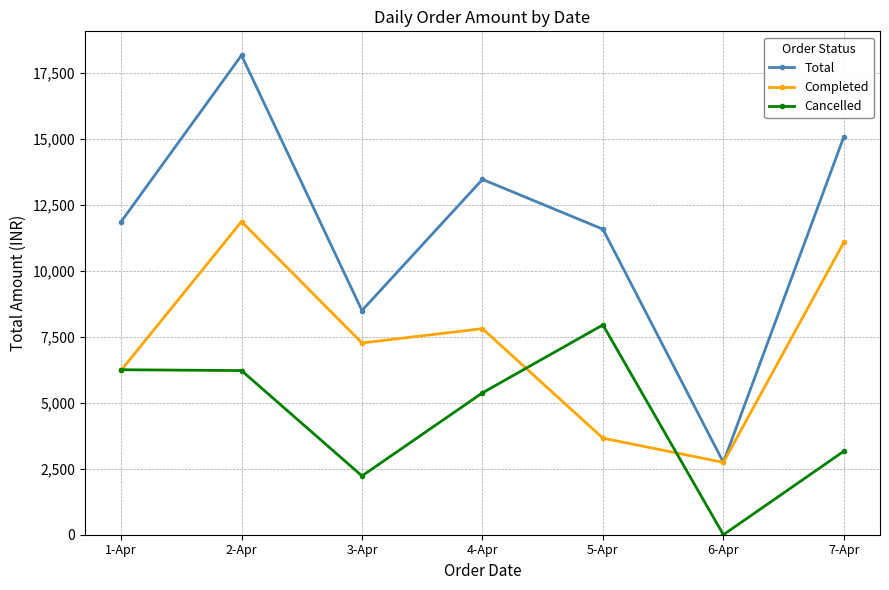

List the labels in order of Completed value, smallest first.

6-Apr, 5-Apr, 1-Apr, 3-Apr, 4-Apr, 7-Apr, 2-Apr